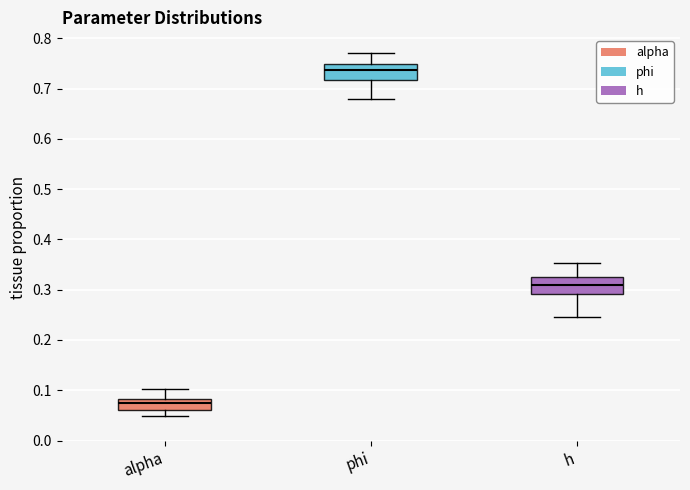

Which box has the lowest median line?

alpha